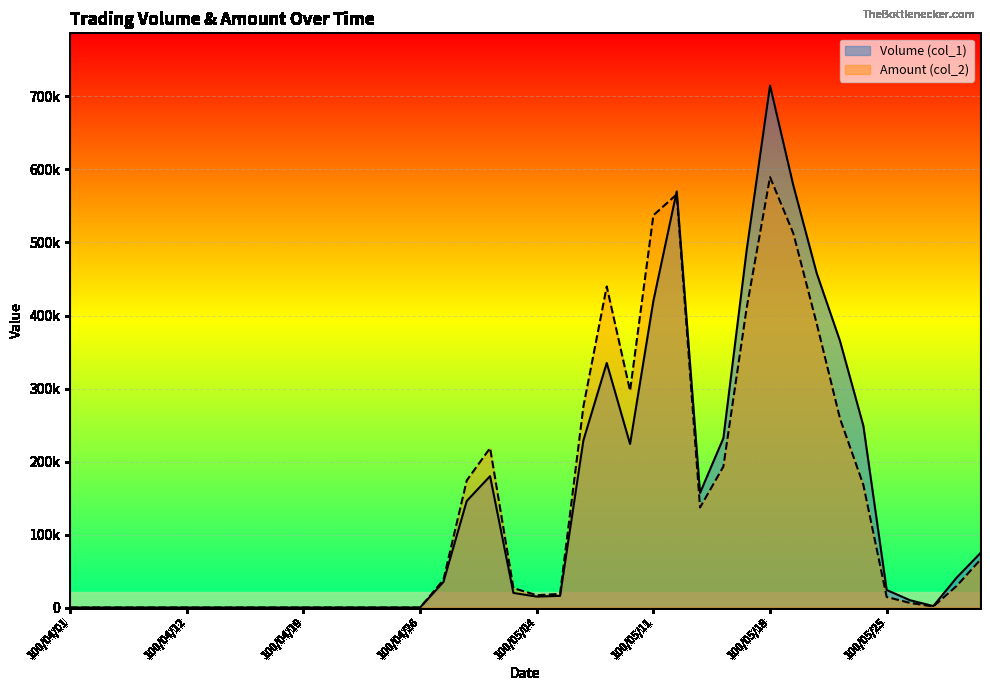

How many values in the Volume (col_1) series exceed 20000?

19